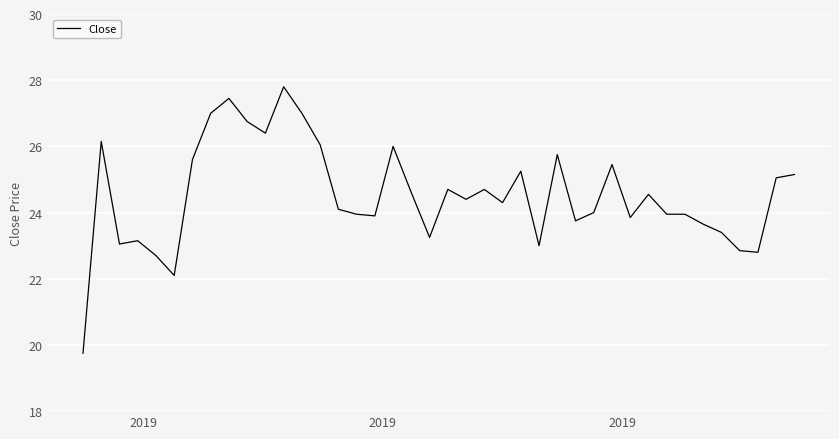

What is the smallest value displayed?

19.8